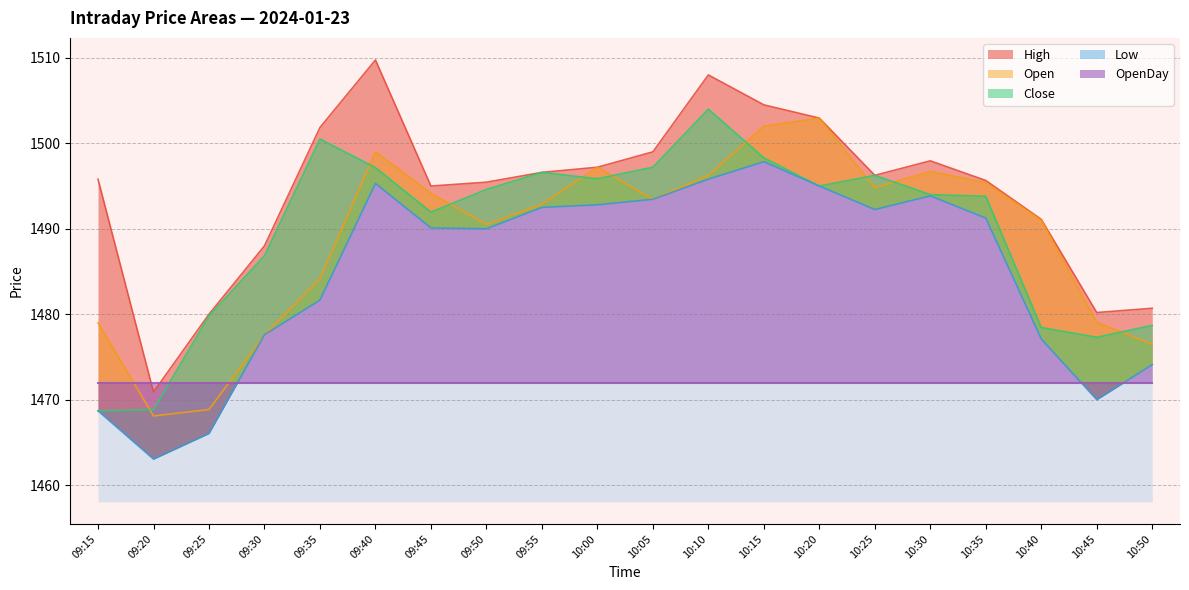

The Open series shows 1497.2 at 10:00. True or false?

True